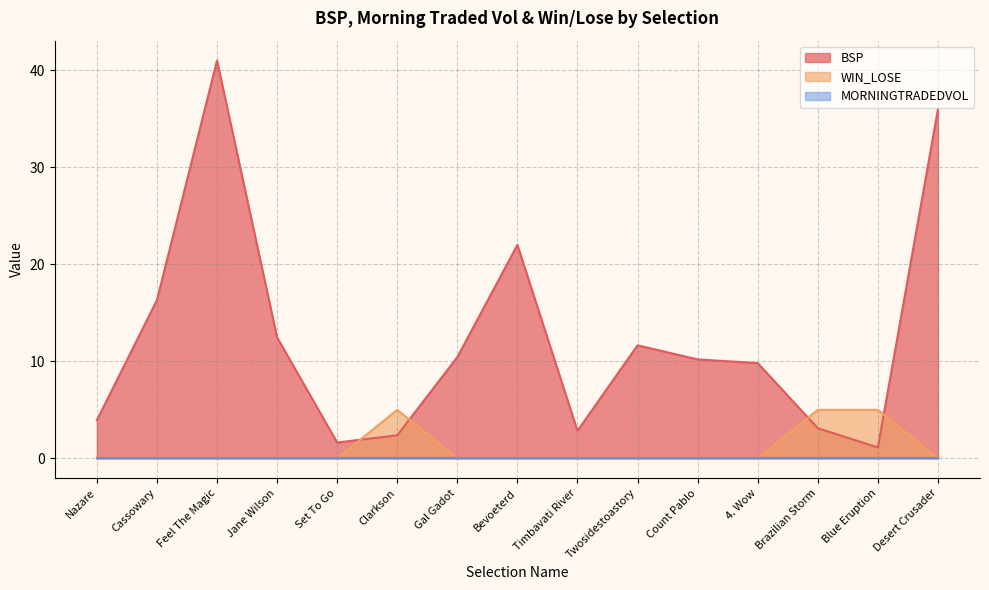

How many data points does each series have?

15